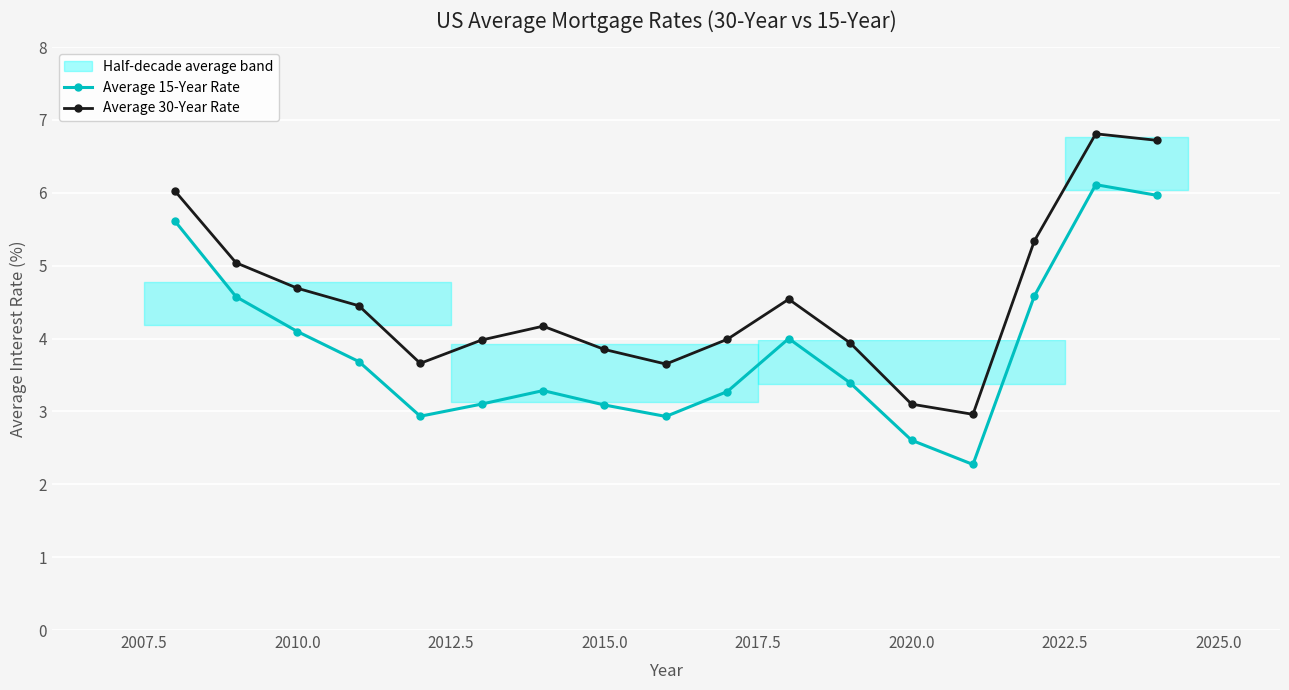

Is it true that Average 15-Year Rate equals 6.5 at 2010.0?

False